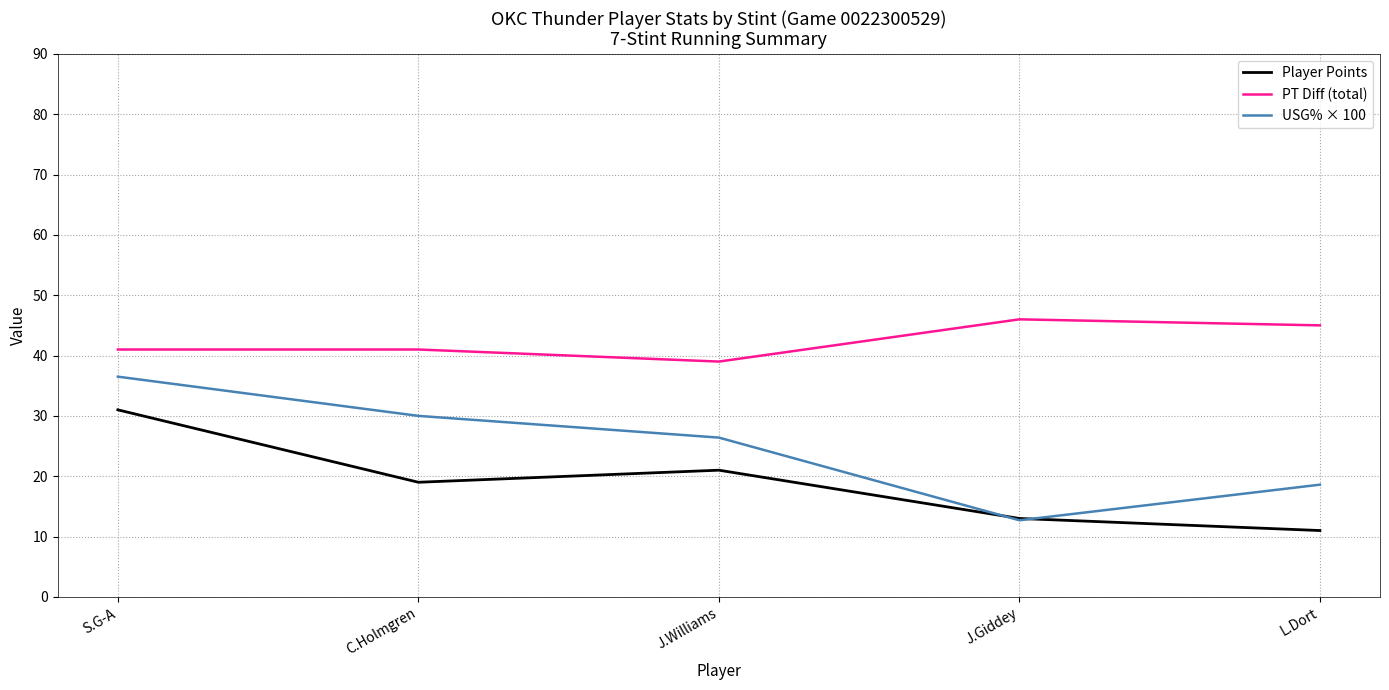

List the labels in order of USG% × 100 value, smallest first.

J.Giddey, L.Dort, J.Williams, C.Holmgren, S.G-A